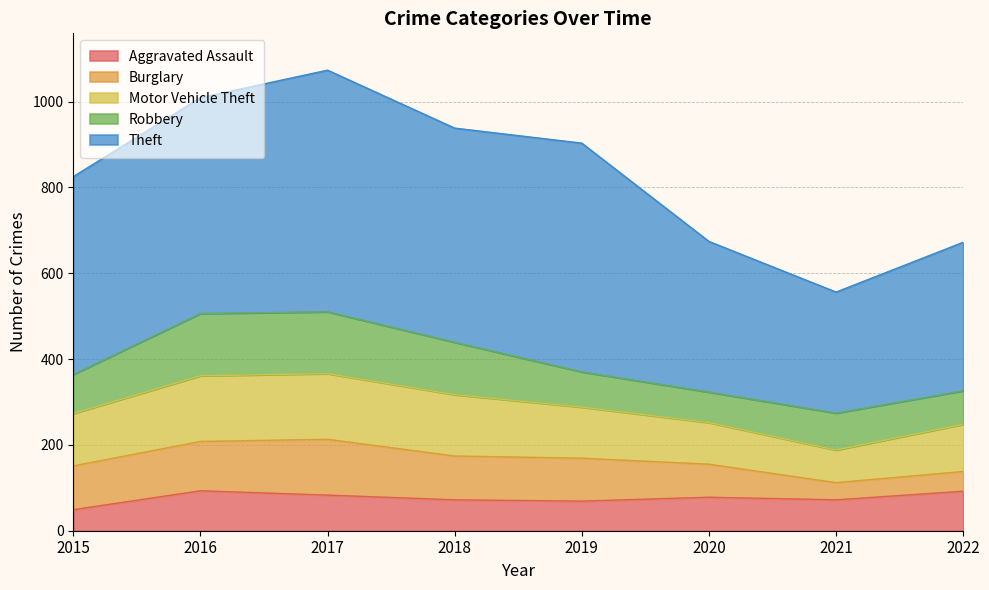

What is the difference between the maximum and minimum values in the Burglary series?

90